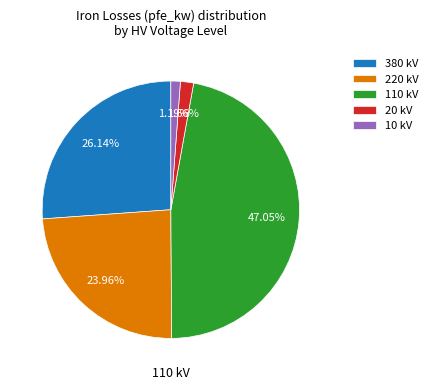

Approximately how many times larger is the value at 220 kV compared to 10 kV?

20.1